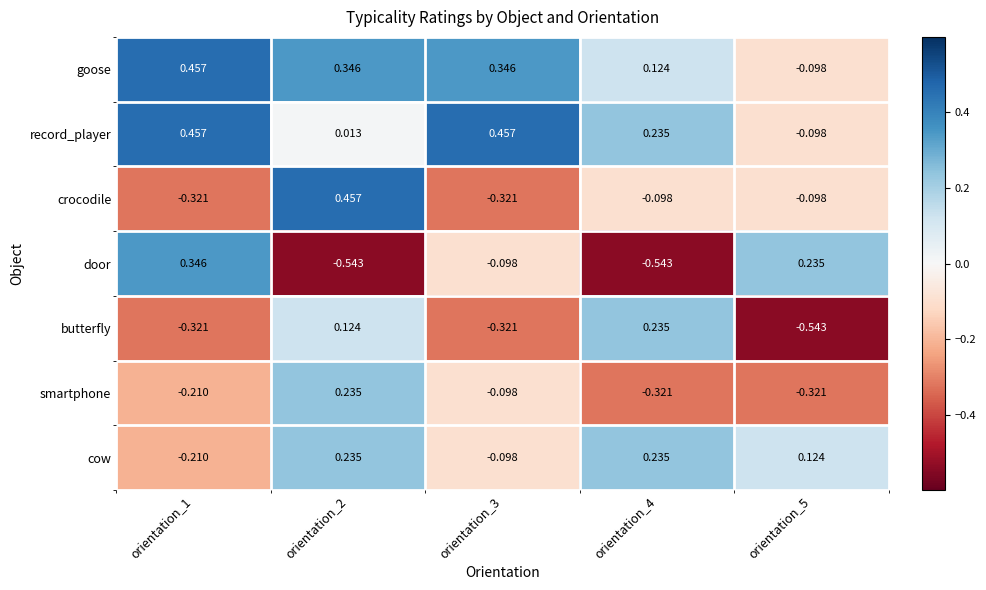

At how many categories does at least one series exceed 0?

5